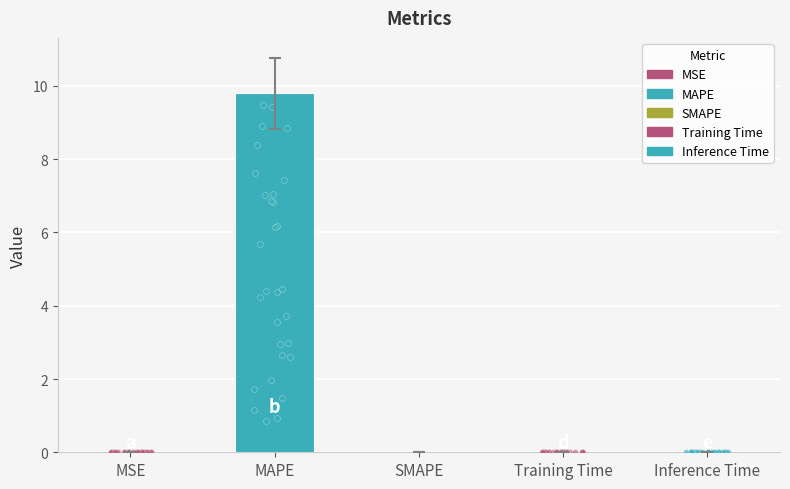

Between Inference Time and Training Time, which is larger?

Training Time